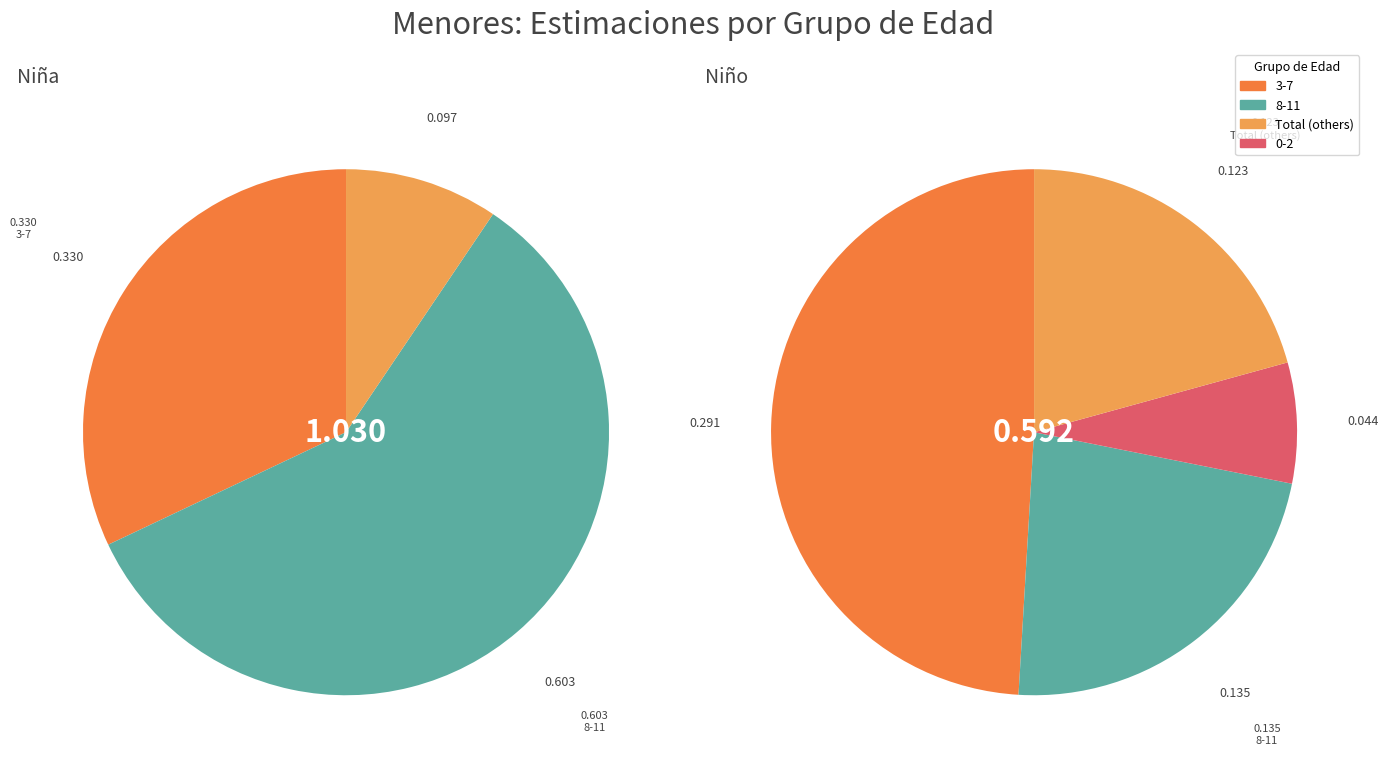

What is the change in value from 3-7 to Total?

-0.2